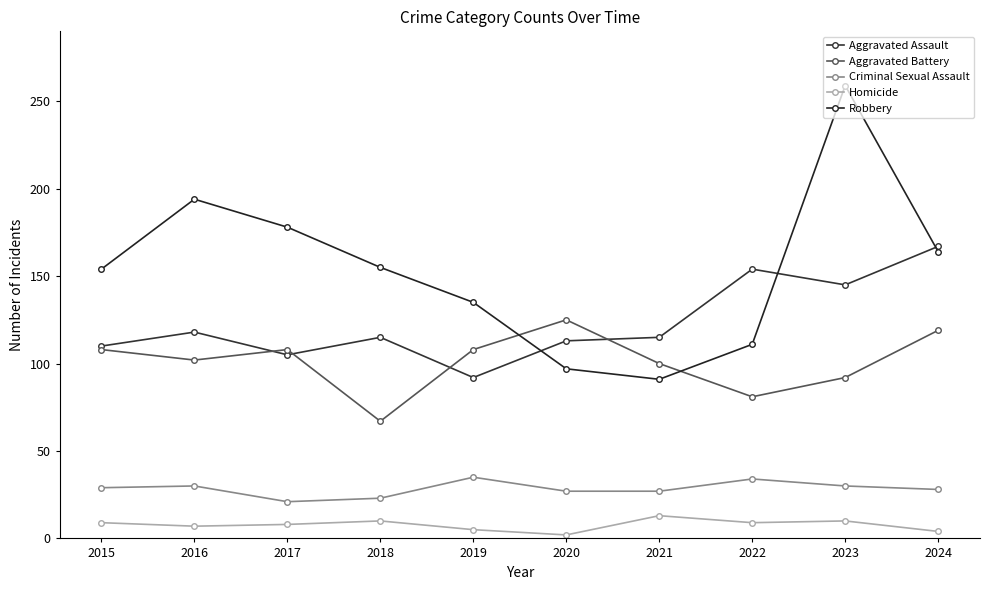

Rank the series at 2019 from highest to lowest value.

Robbery, Aggravated Battery, Aggravated Assault, Criminal Sexual Assault, Homicide